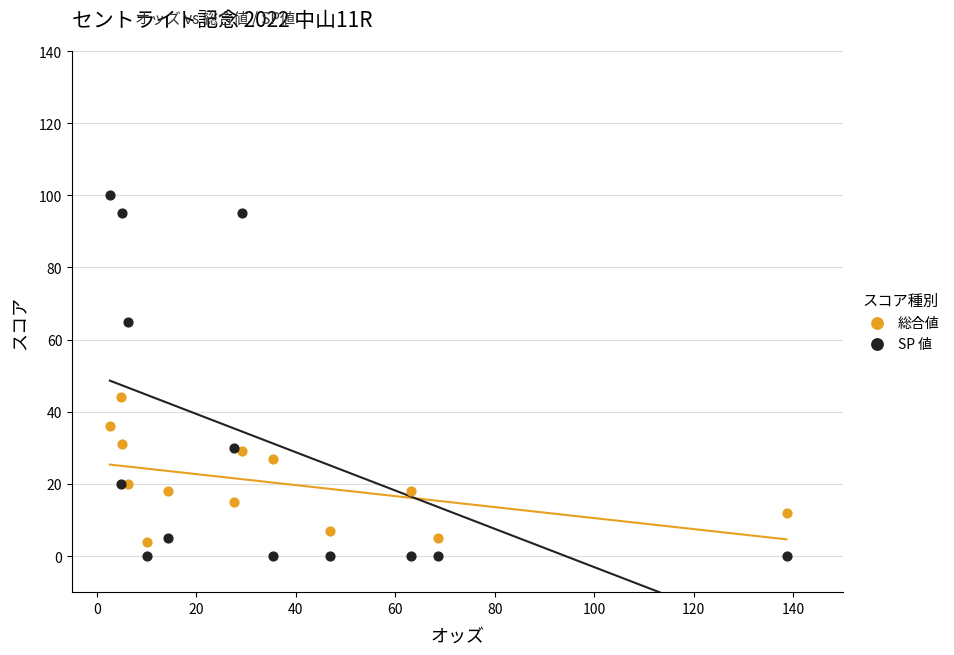

Which series has the widest spread of Y values?

SP 値